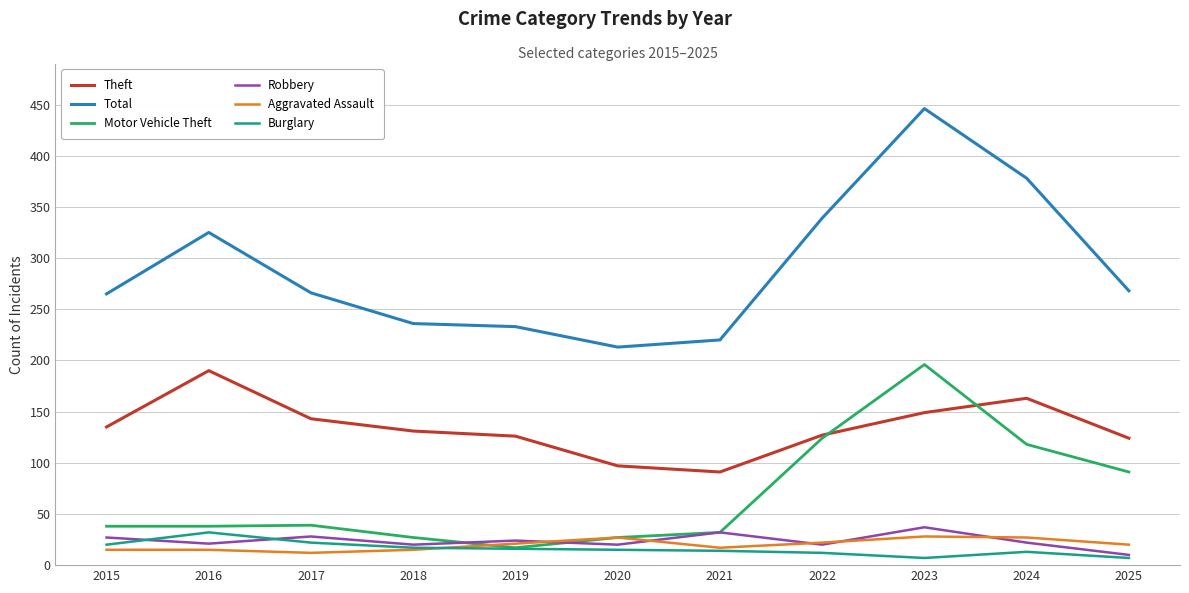

What is the spread (max minus min) of values at 2024?

365